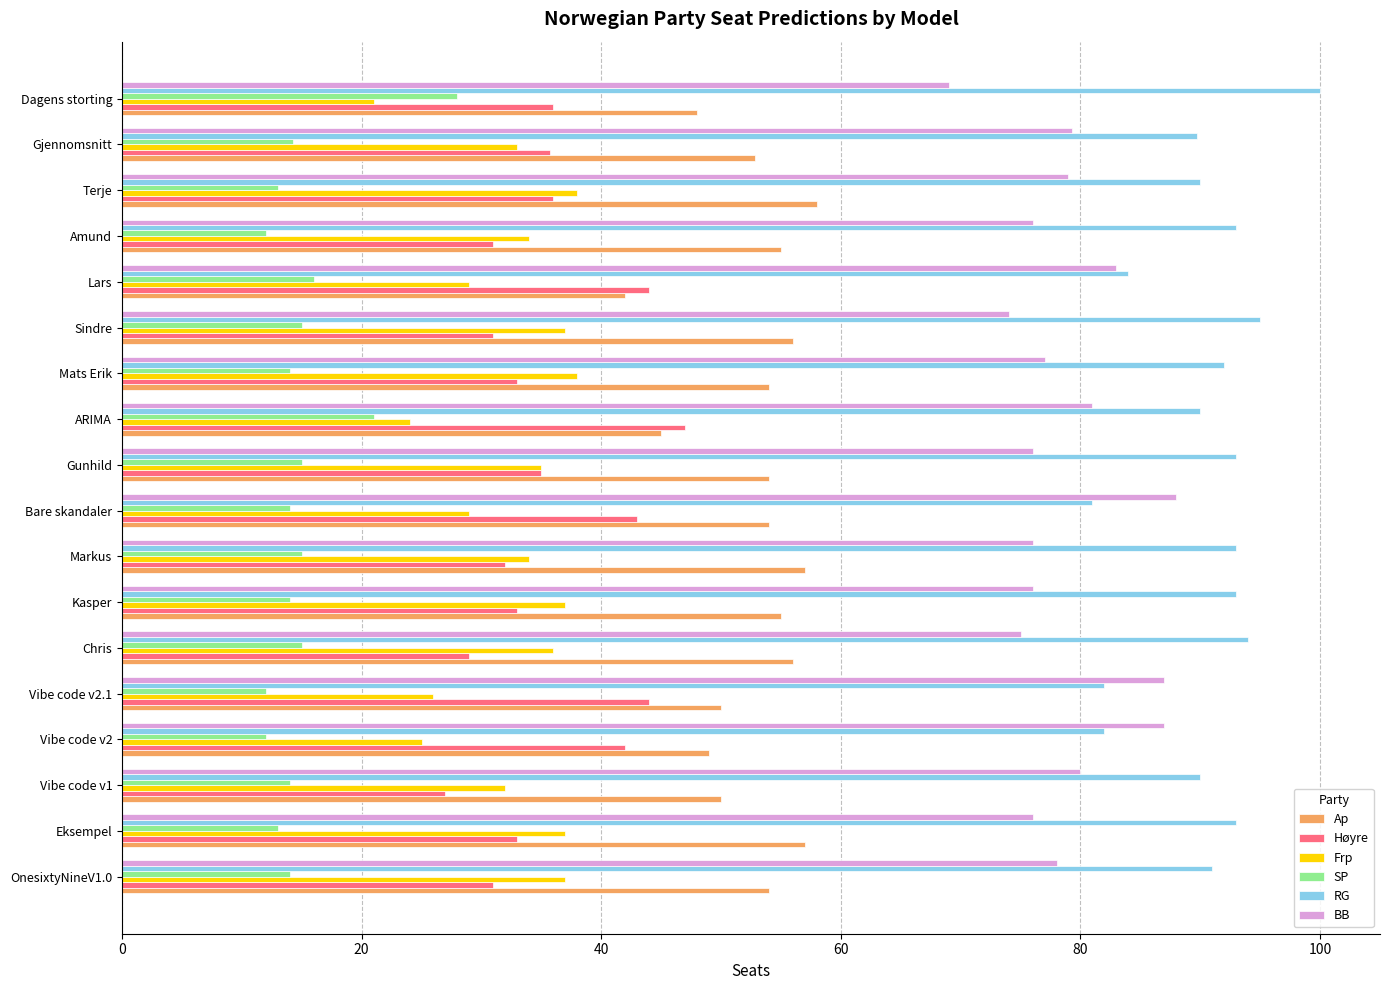

Which category has the lowest value in the Frp series?

Dagens storting